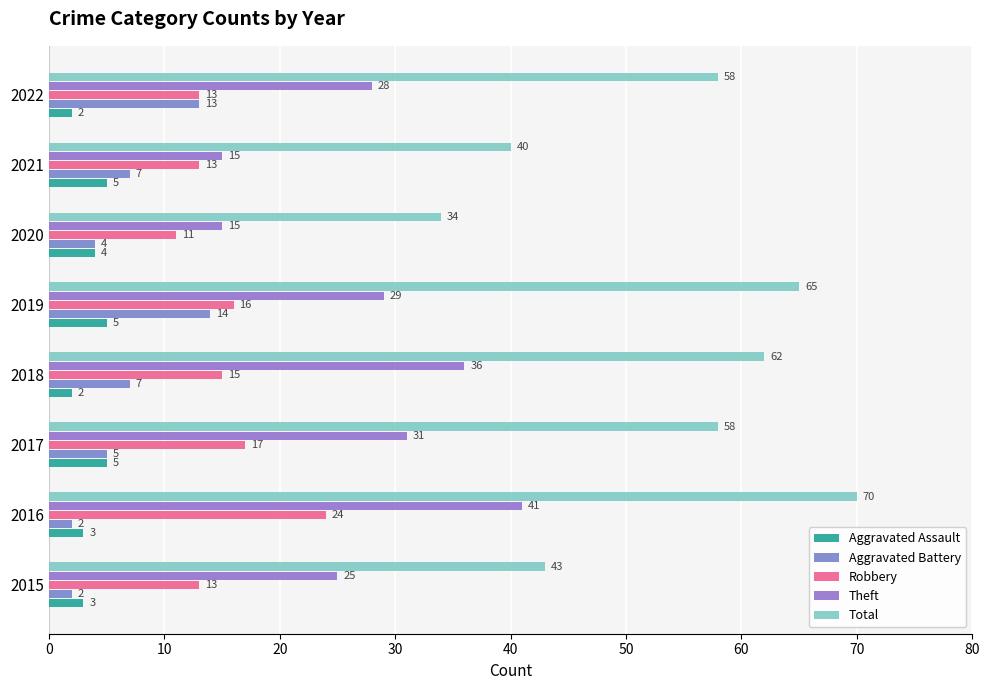

How many distinct data groups are displayed?

5